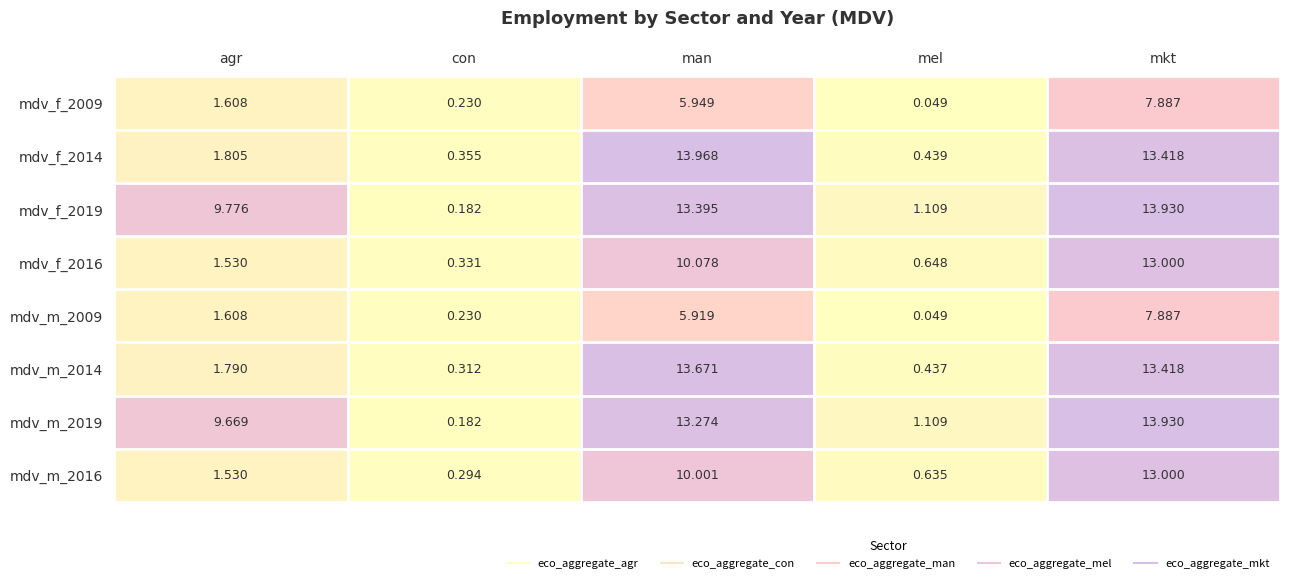

At which label does mdv_f_2014 first exceed 1?

agr